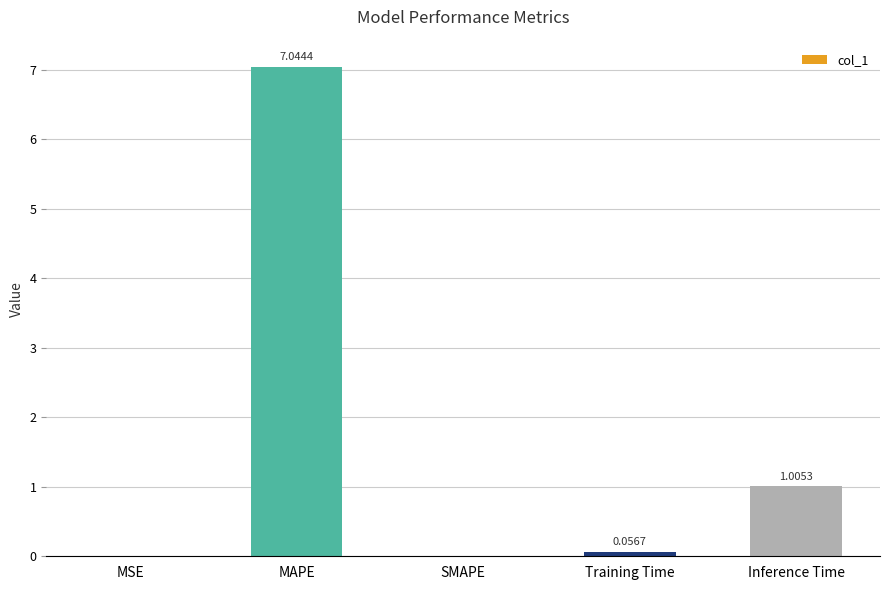

Which label corresponds to the largest value in the chart?

MAPE